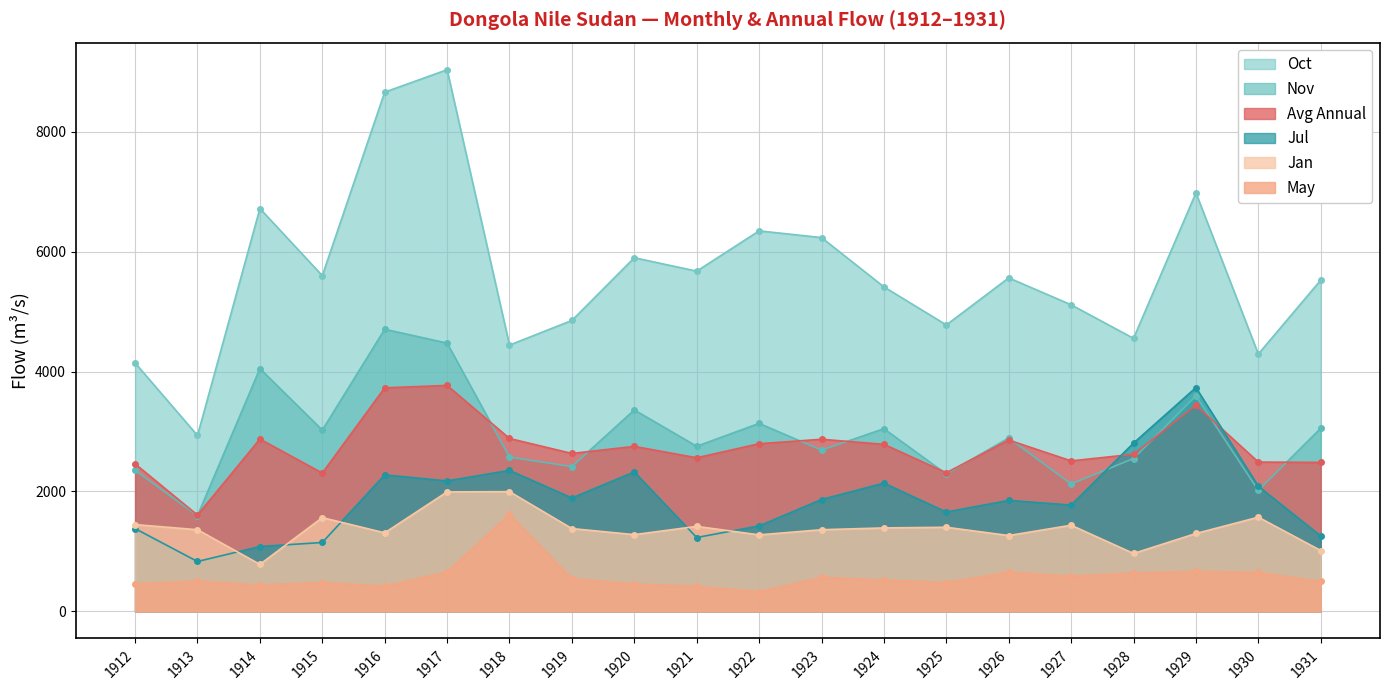

True or false: Oct and May intersect in this chart.

False